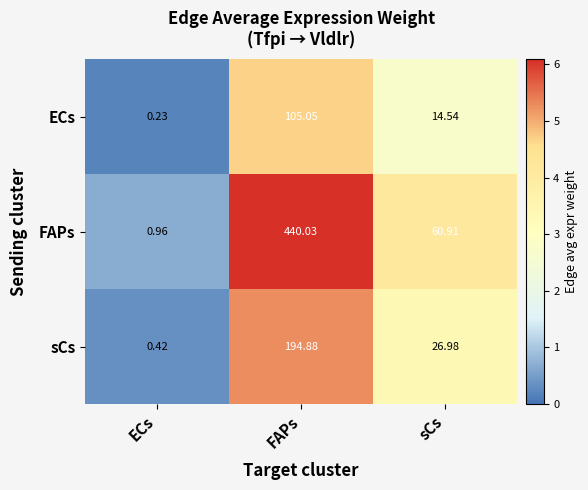

At which category does the chart reach its peak across all series?

FAPs